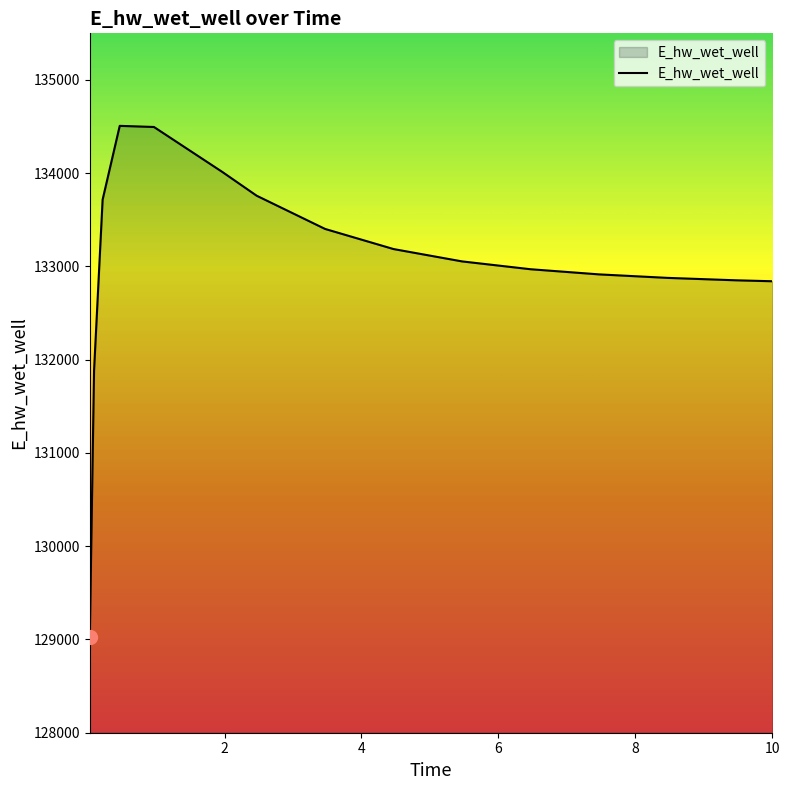

What is the difference between the maximum and minimum values?

5482.2